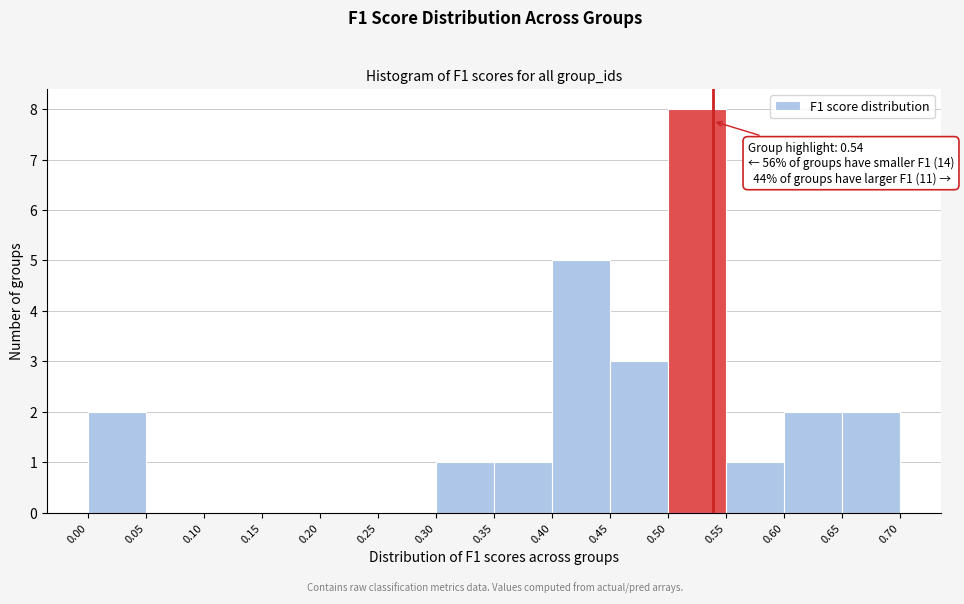

Which range on the x-axis has the tallest bar?

0.50 to 0.55